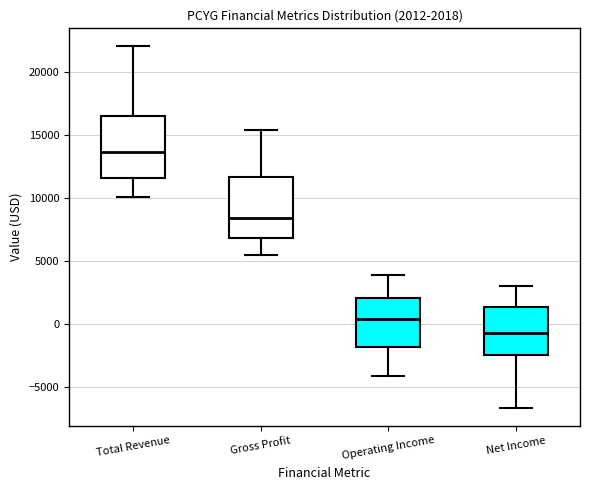

Which box has the highest median line?

Total Revenue